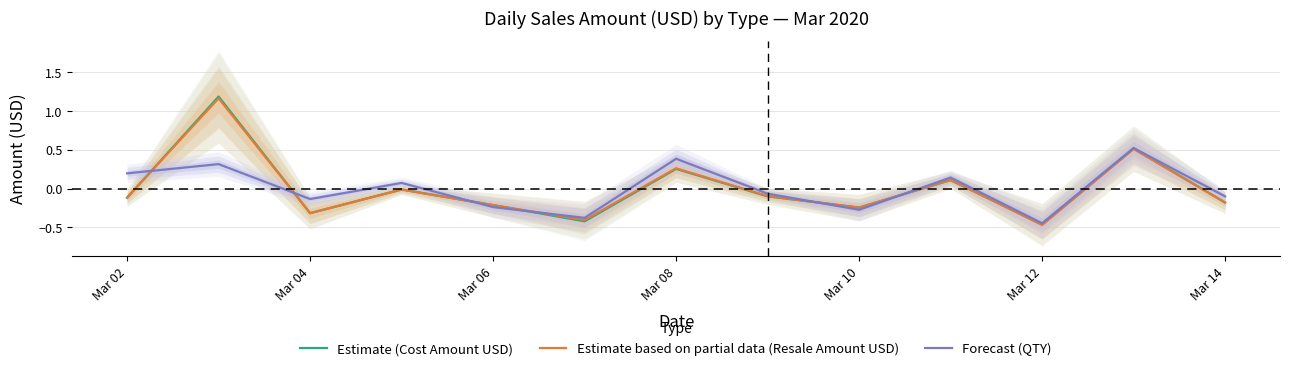

Is the value of Estimate based on partial data (Resale Amount USD) at Mar 02 greater than the value of Estimate (Cost Amount USD) at Mar 10?

Yes